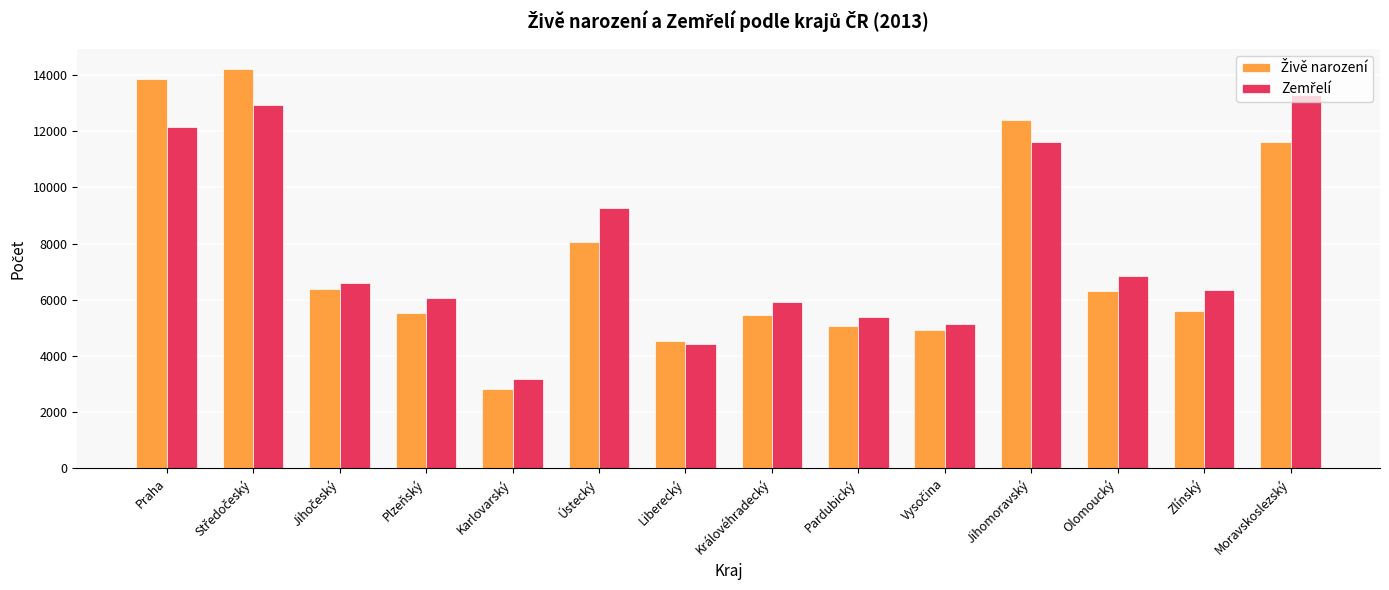

At how many categories does at least one series exceed 8344?

5